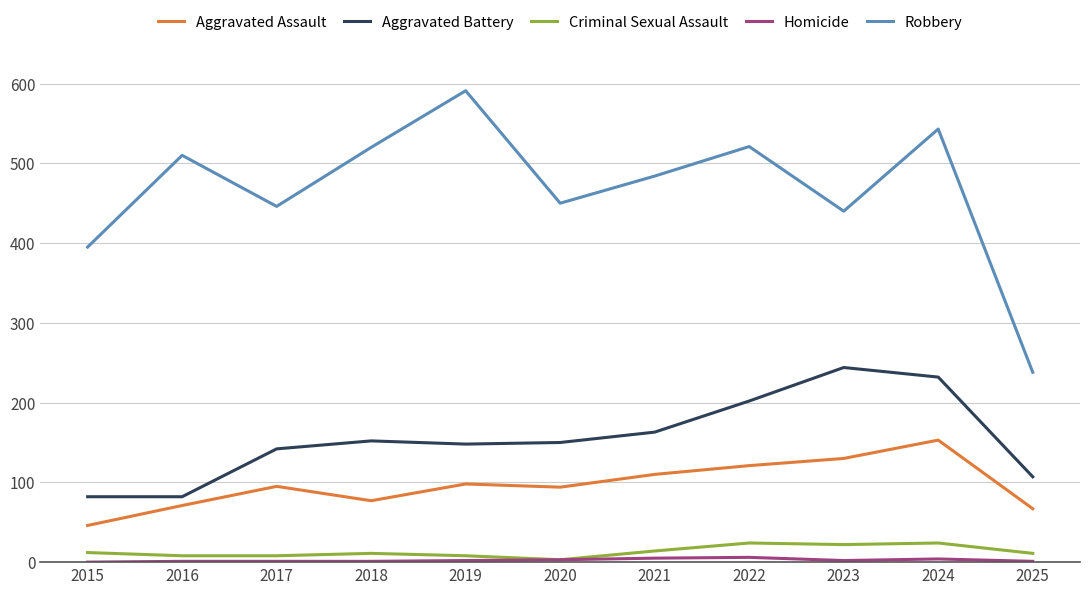

At which category does the chart reach its peak across all series?

2019